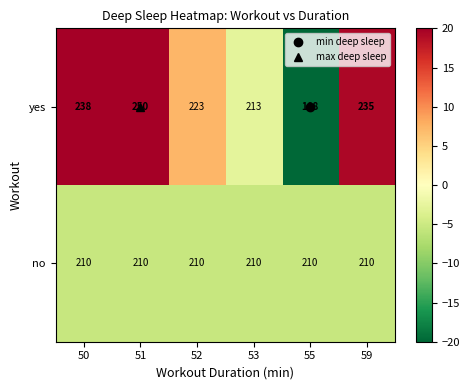

What value does the no series have at 53?

210